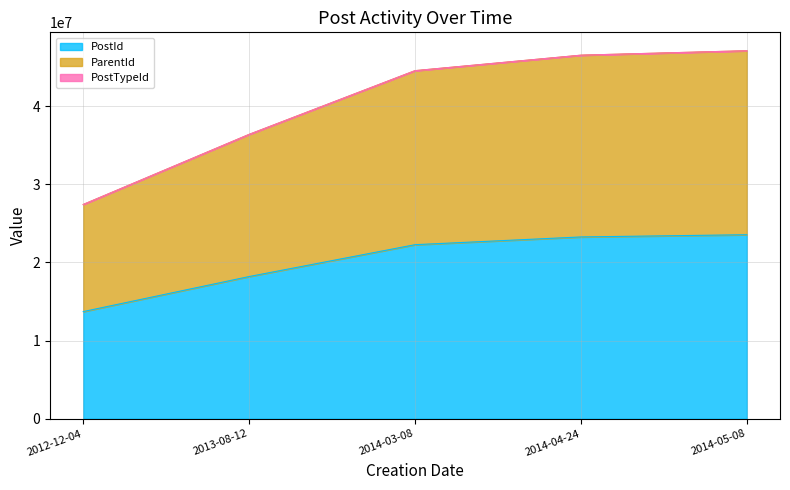

True or false: ParentId has more than 1 interior local peaks.

False